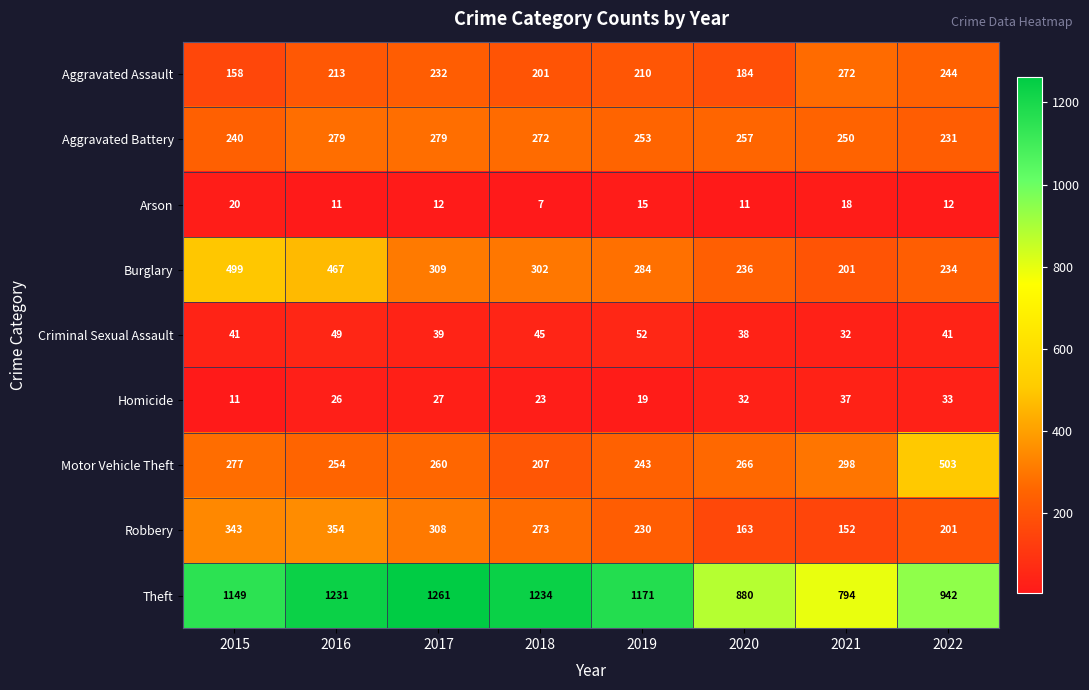

At which category is the sum across all series the highest?

2016